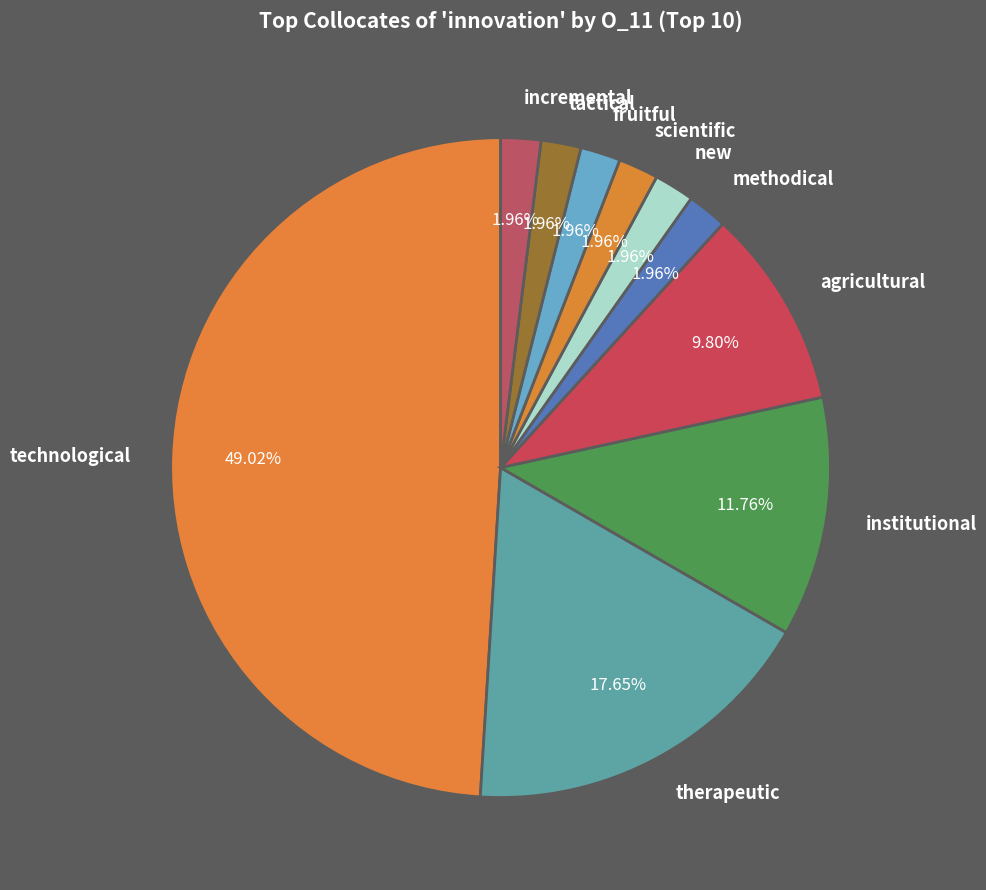

To the nearest percent, what portion does tactical represent?

2%